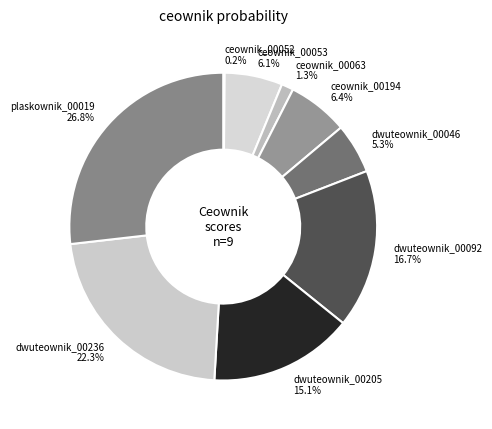

Between dwuteownik_00092 and plaskownik_00019, which is larger?

plaskownik_00019